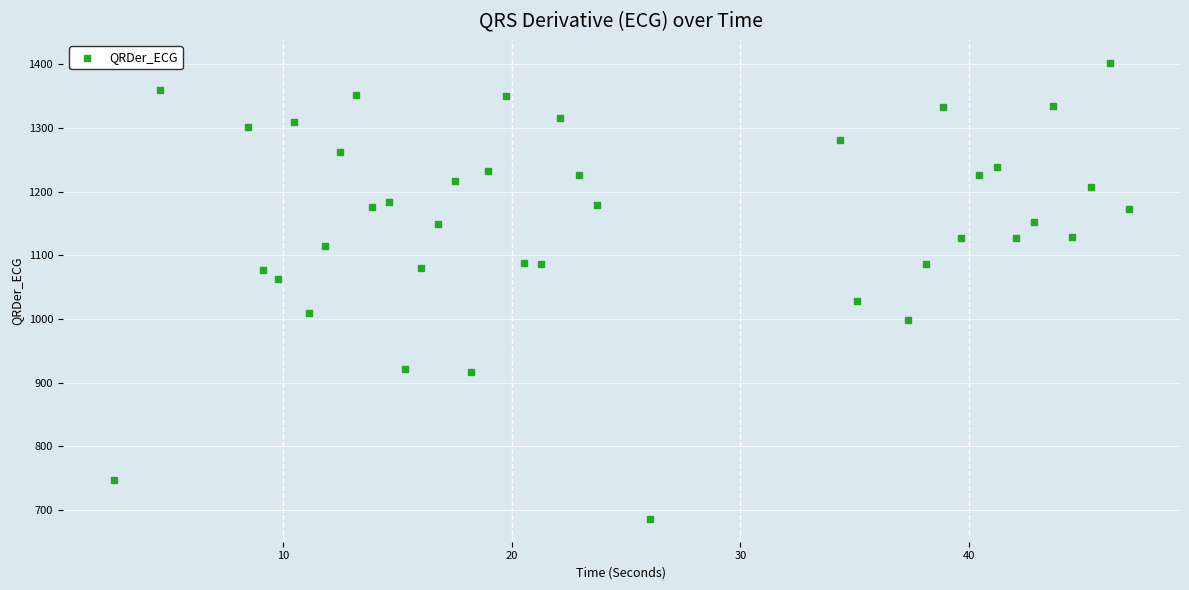

What is the range of X values (max minus min)?

44.4